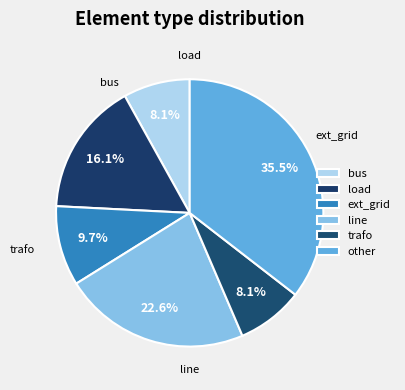

How much of the chart is everything except other?

64.5%